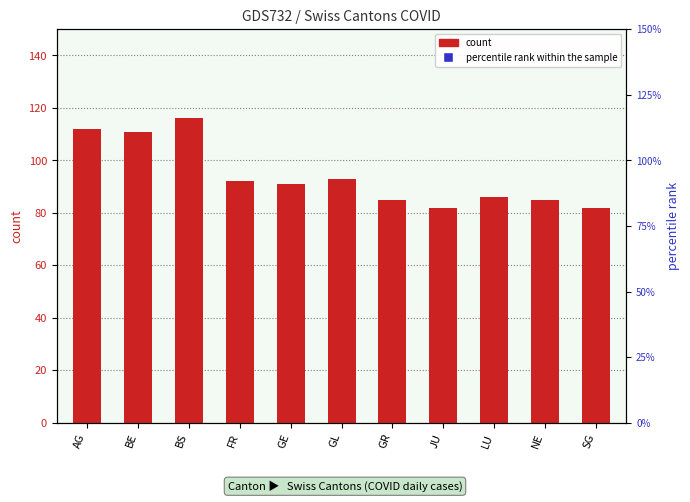

Is the value of percentile rank within the sample at GE greater than the value of count at GL?

No